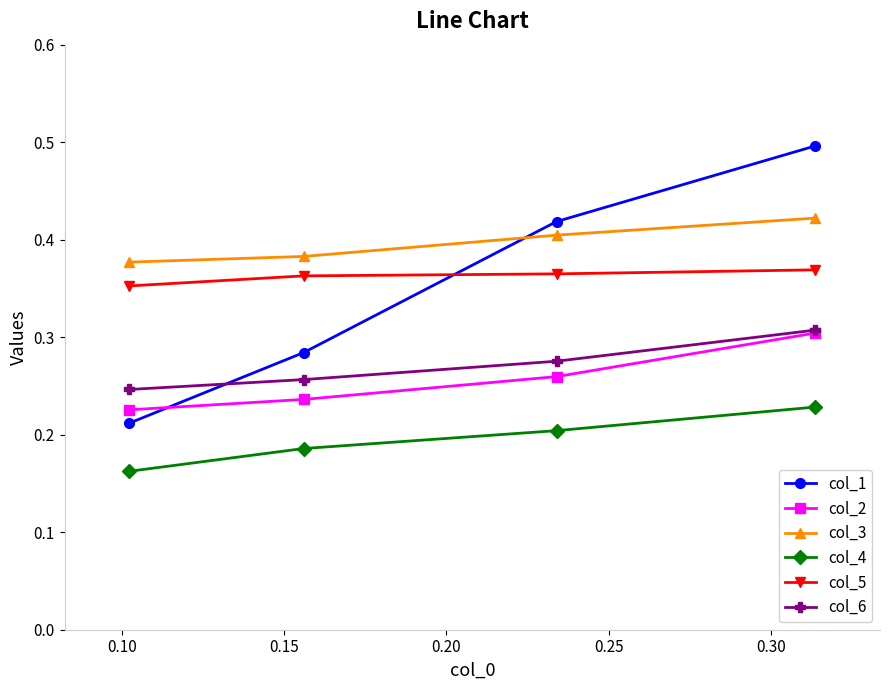

How many lines are shown in the chart?

6